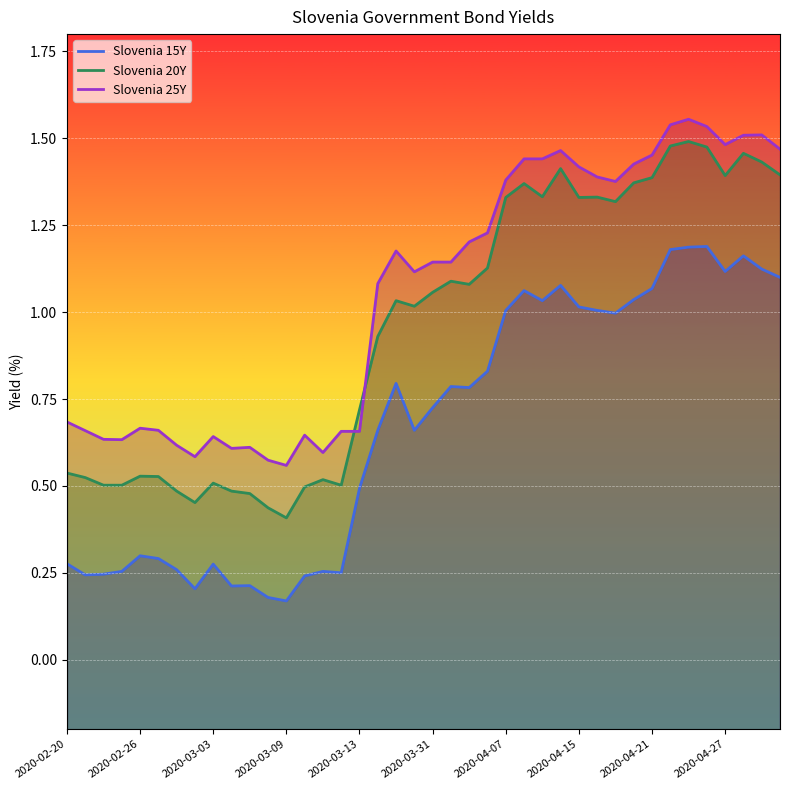

How many lines are shown in the chart?

3